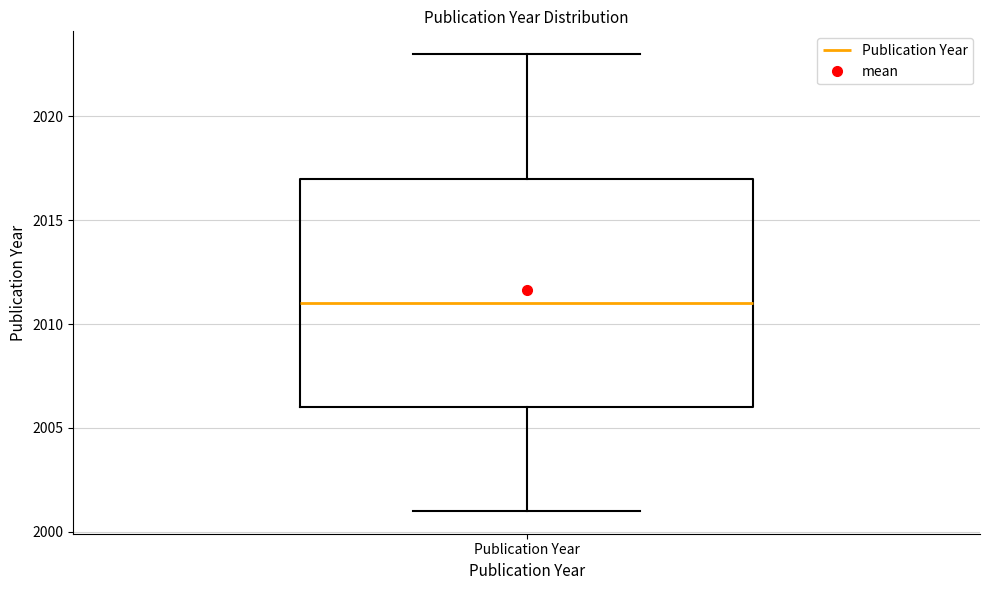

Transcribe this box plot: give where the median line is, the range the box spans, and where the two whiskers end, as read against the y-axis. The values are not printed on the chart, so give them approximately, as read against the axis.

median 2011, box 2006 to 2017, whiskers 2001 to 2023